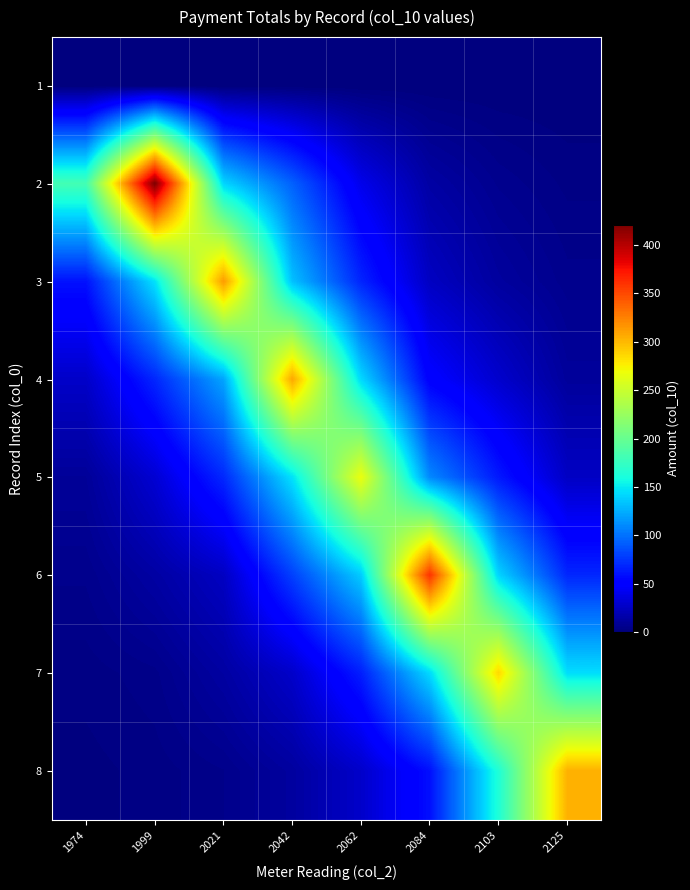

Rank the series by their maximum value, from lowest to highest.

1, 5, 7, 8, 4, 3, 6, 2